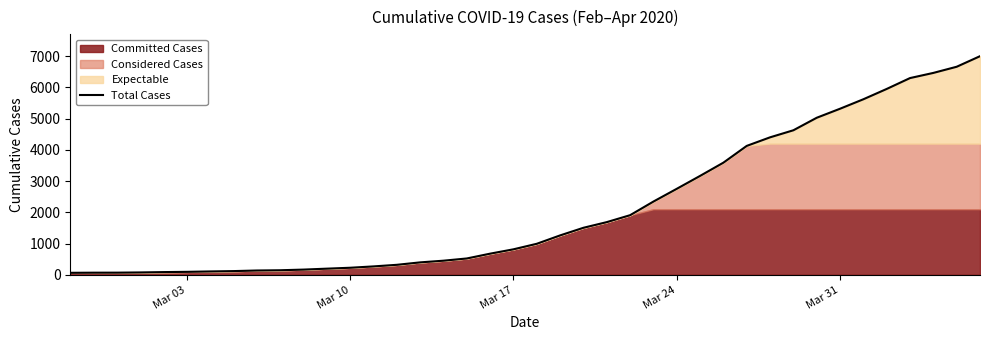

What is the highest value of the Total Cases series?

6995